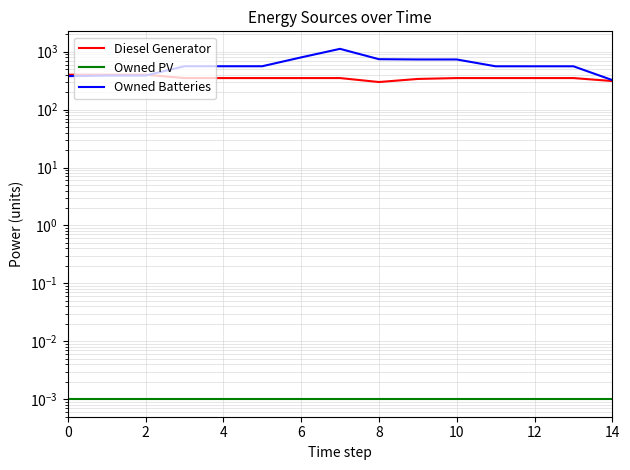

The value of Owned PV at 0 is 0.0. True or false?

True